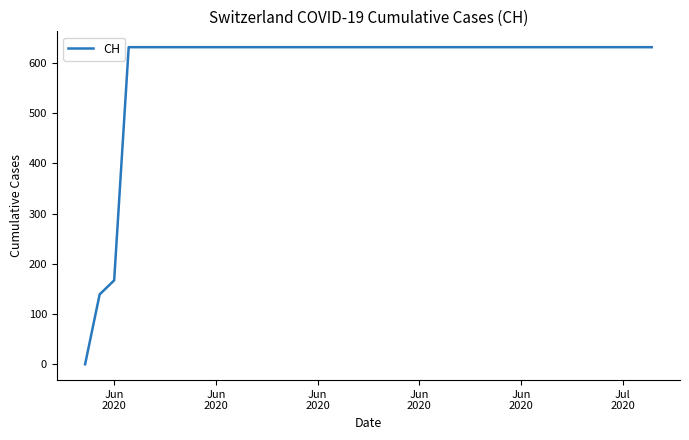

Reading right to left, transcribe all the data shown in this chart.

631	631	631	631	631	631	631	631	631	631	631	631	631	631	631	631	631	631	631	631	631	631	631	631	631	631	631	631	631	631	631	631	631	631	631	631	631	167	139	0